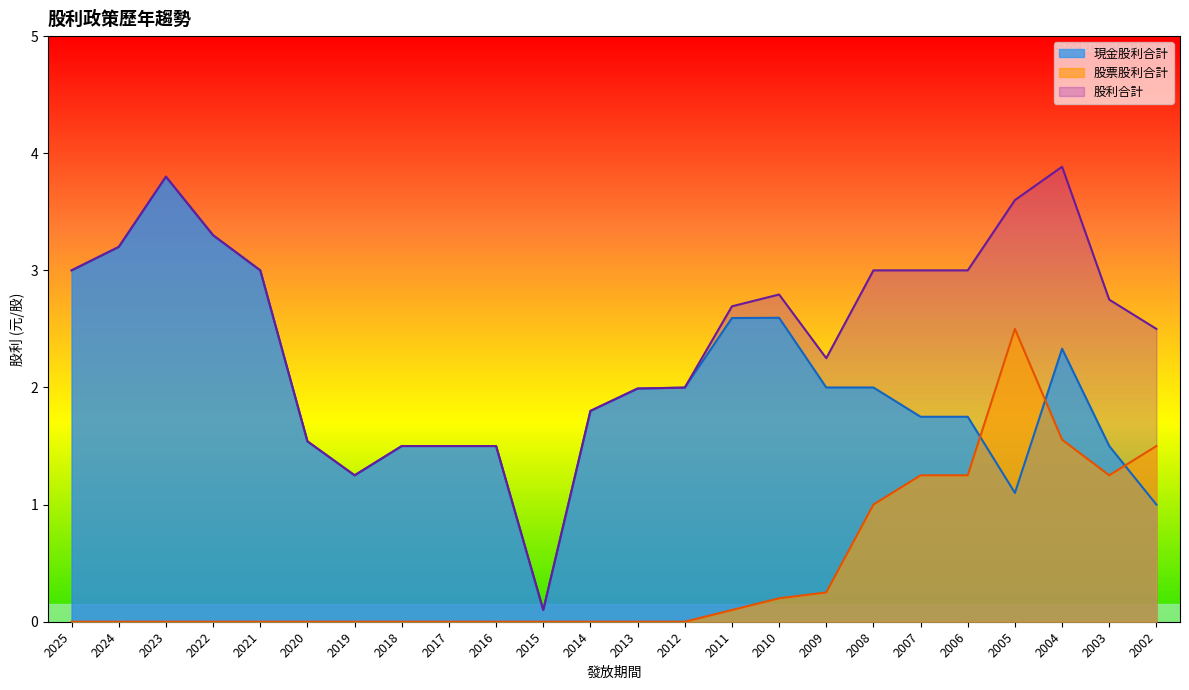

Reading left to right, what are all the values shown in this chart?

現金股利合計: 3.0	3.2	3.8	3.3	3.0	1.5	1.2	1.5	1.5	1.5	0.1	1.8	2.0	2.0	2.6	2.6	2.0	2.0	1.8	1.8	1.1	2.3	1.5	1.0
股票股利合計: 0.0	0.0	0.0	0.0	0.0	0.0	0.0	0.0	0.0	0.0	0.0	0.0	0.0	0.0	0.1	0.2	0.2	1.0	1.2	1.2	2.5	1.6	1.2	1.5
股利合計: 3.0	3.2	3.8	3.3	3.0	1.5	1.2	1.5	1.5	1.5	0.1	1.8	2.0	2.0	2.7	2.8	2.2	3.0	3.0	3.0	3.6	3.9	2.8	2.5